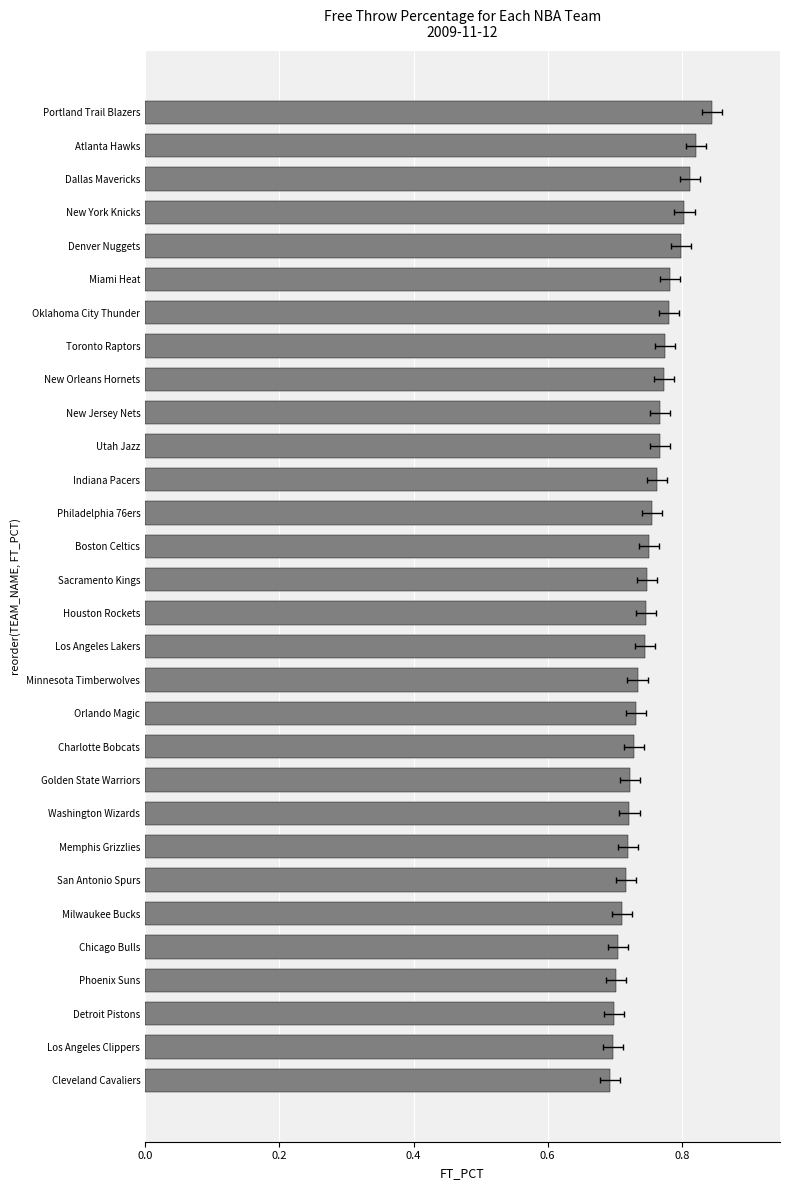

Reading left to right, list all the values displayed in this chart.

0.7	0.7	0.7	0.7	0.7	0.7	0.7	0.7	0.7	0.7	0.7	0.7	0.7	0.7	0.7	0.7	0.8	0.8	0.8	0.8	0.8	0.8	0.8	0.8	0.8	0.8	0.8	0.8	0.8	0.8